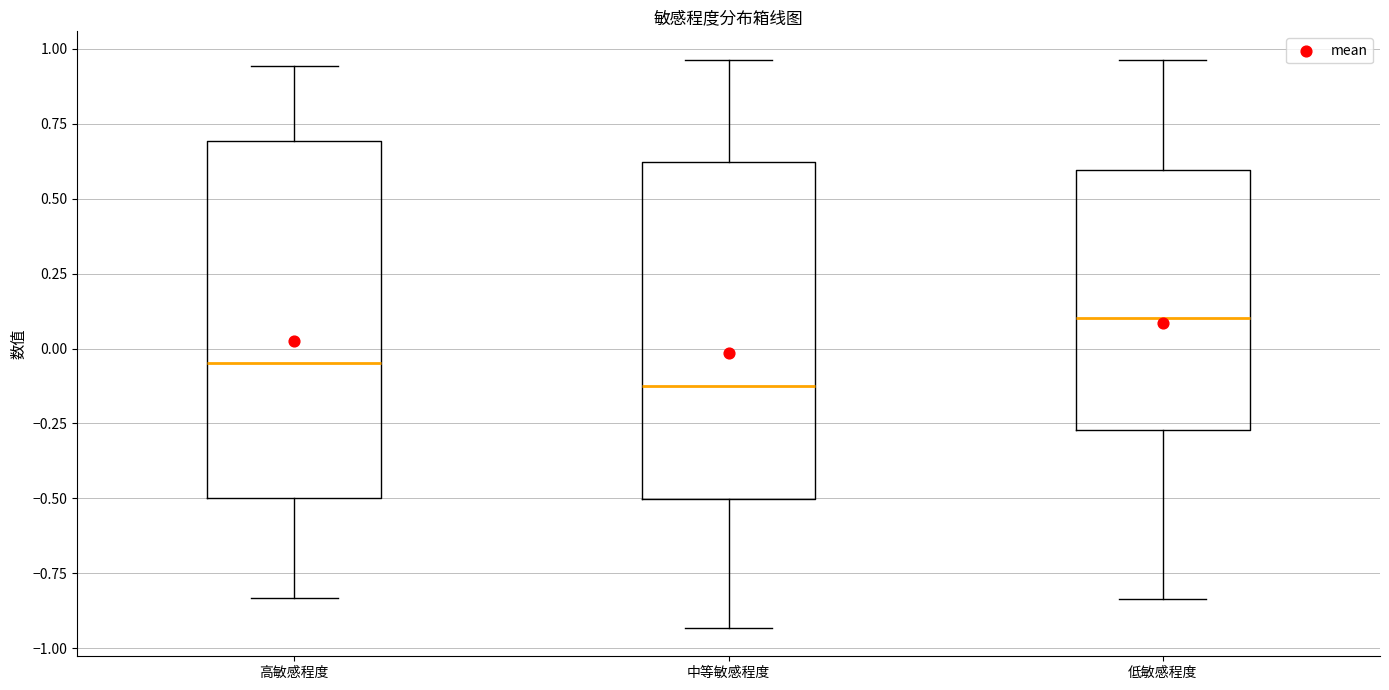

Which box is the tallest, from its lower edge to its upper edge?

高敏感程度